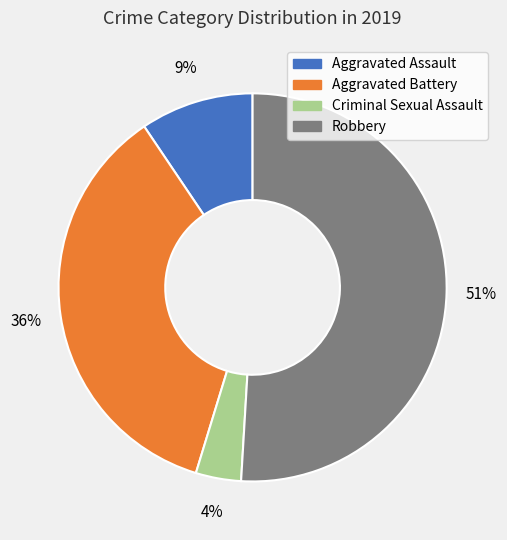

Which category has the biggest portion of the pie?

Robbery